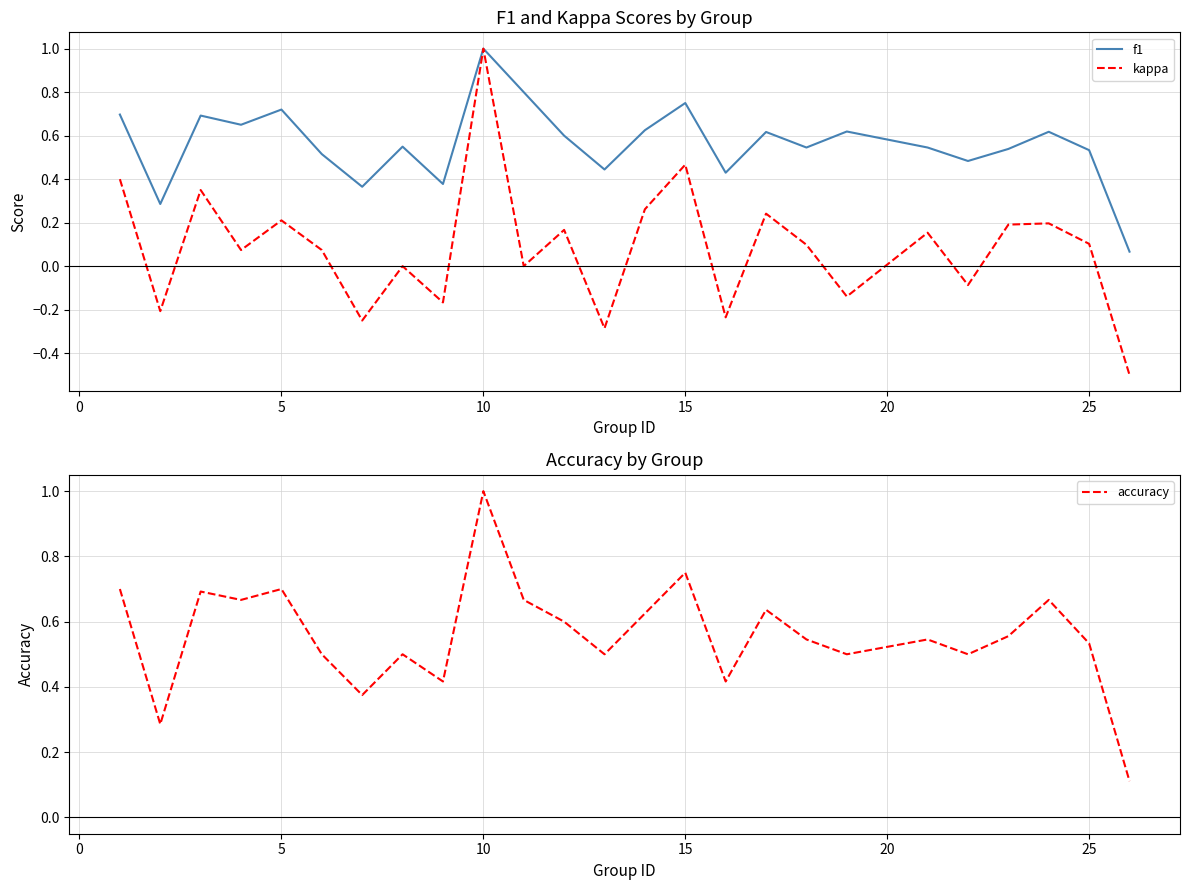

How many negative values does the kappa series have?

8